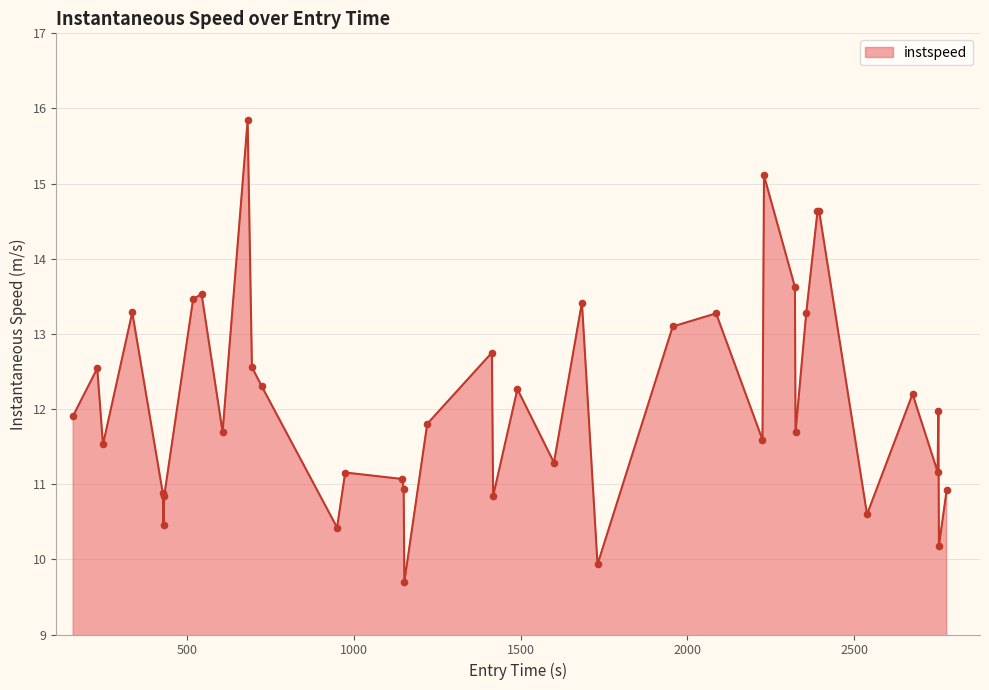

What is the difference between the maximum and minimum values?

6.1